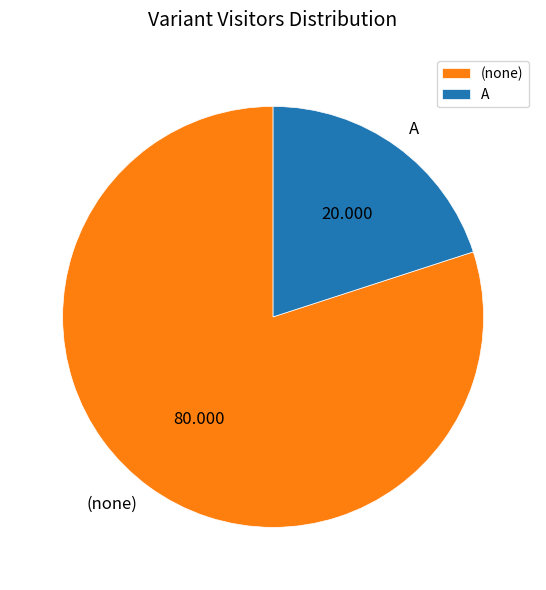

The (none) slice represents 80% of the pie. True or false?

True